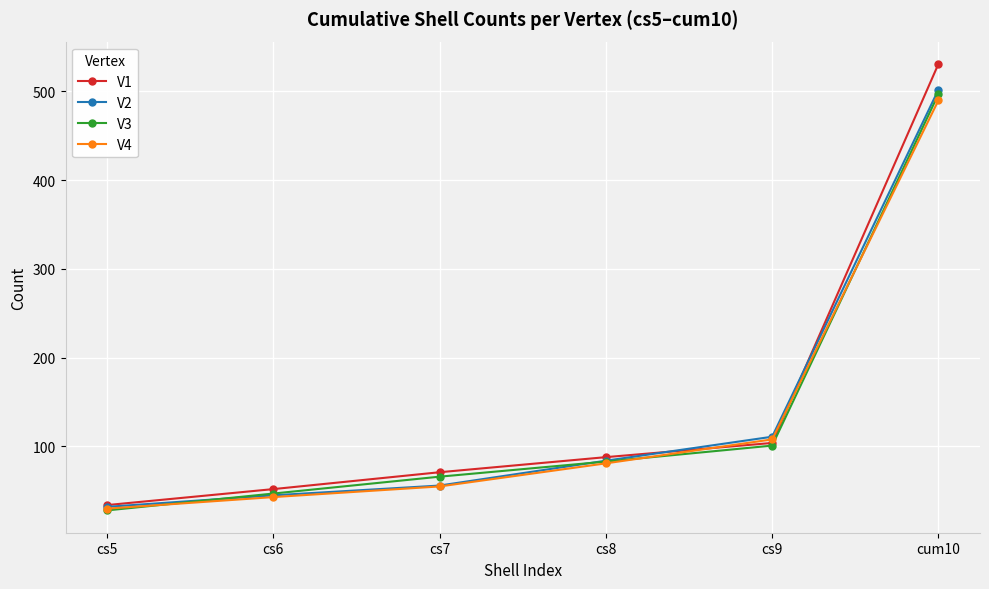

Does the chart display data point markers on the line(s)?

Yes